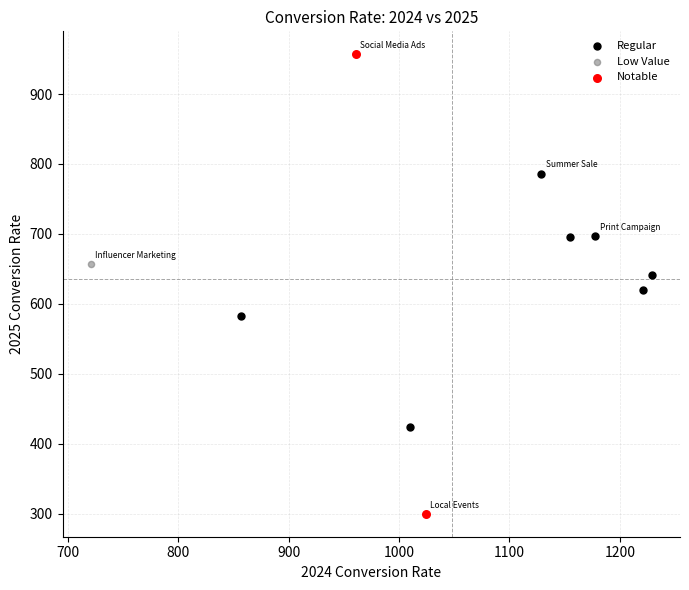

Which series reaches the maximum Y coordinate?

Notable